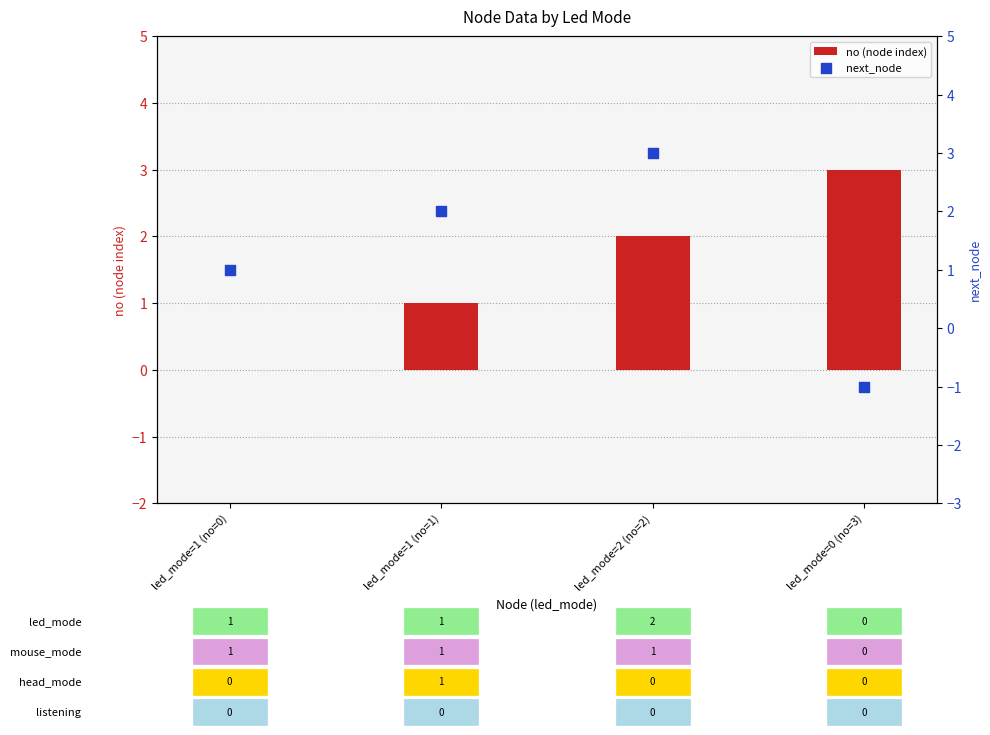

At how many categories does at least one series exceed 0?

4